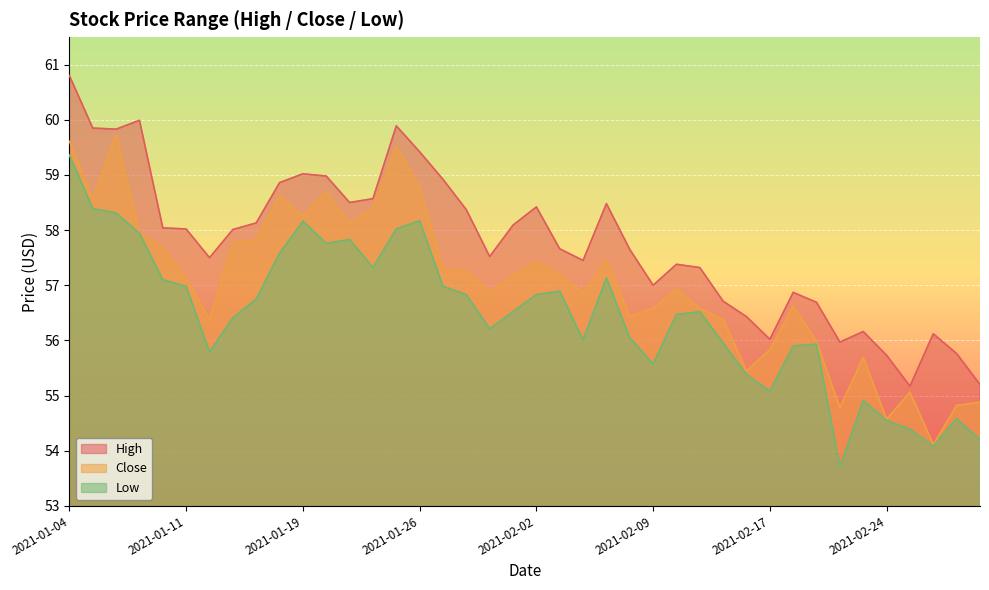

What is the highest value of the Close series?

59.7